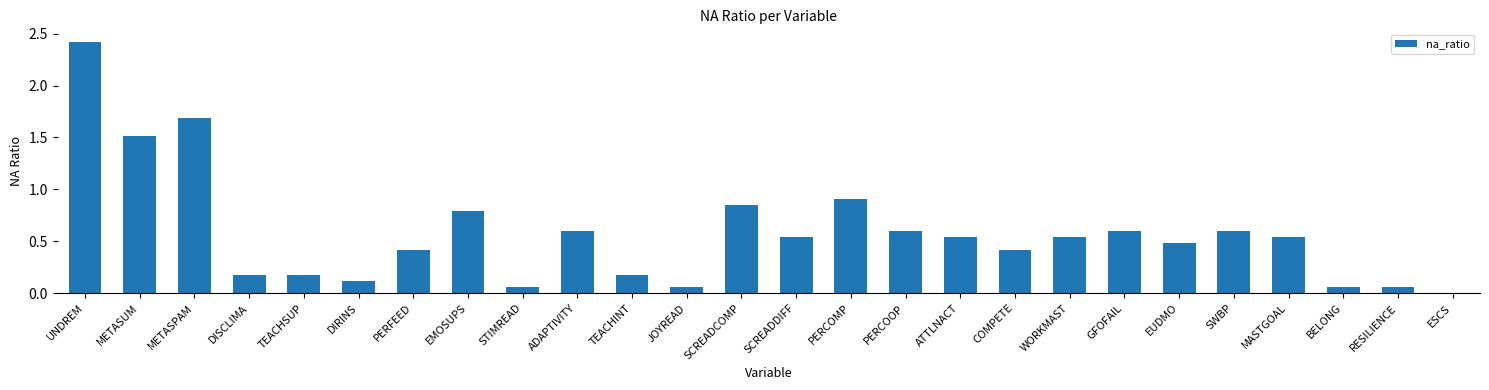

Approximately how many times larger is the value at METASUM compared to METASPAM?

0.9